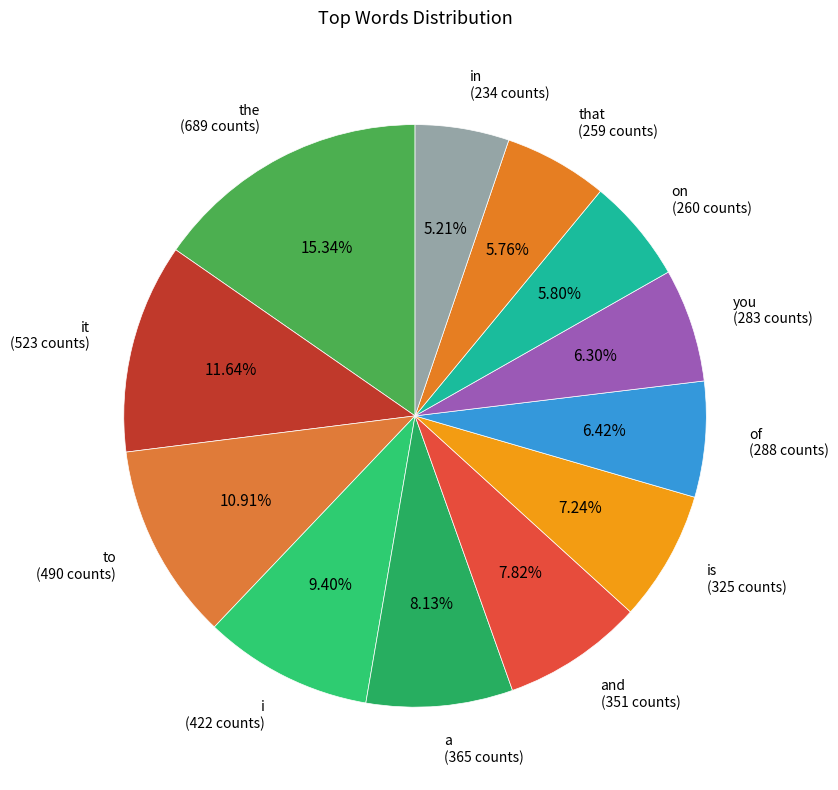

Which slice is the smallest?

in